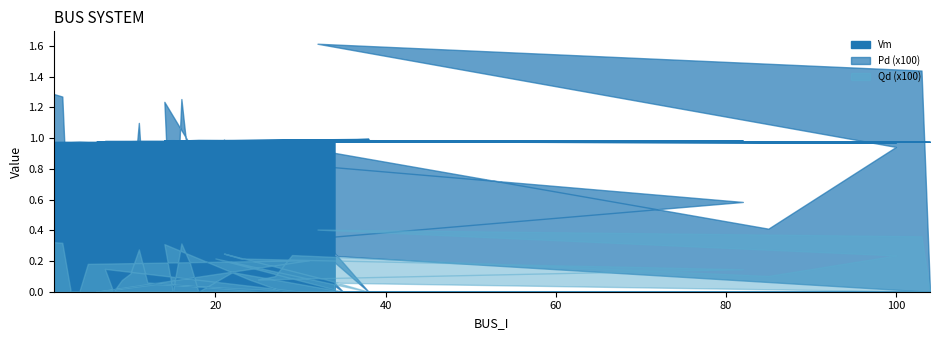

True or false: Pd has more than 2 interior local peaks.

True